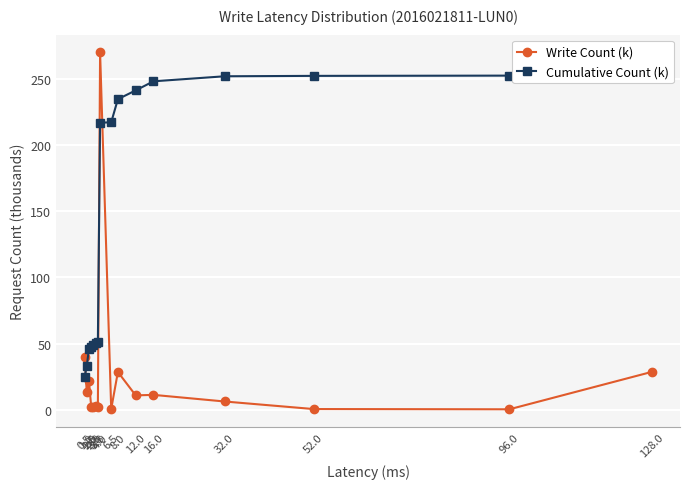

Rank the series at 2.0 from lowest to highest value.

Write Count (k), Cumulative Count (k)